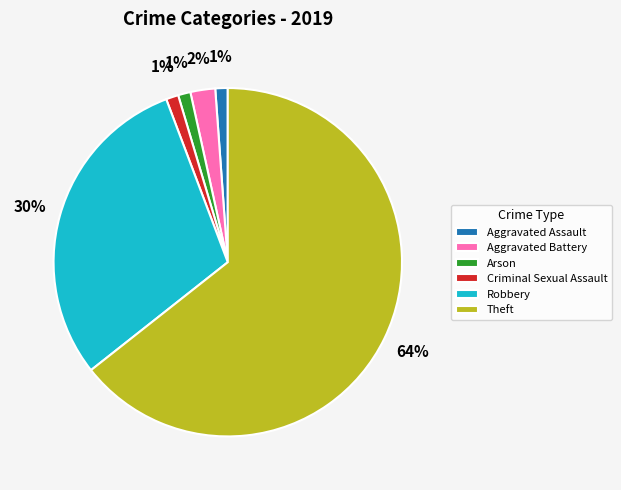

What is the ratio of the value at Aggravated Assault to the value at Arson?

1.0